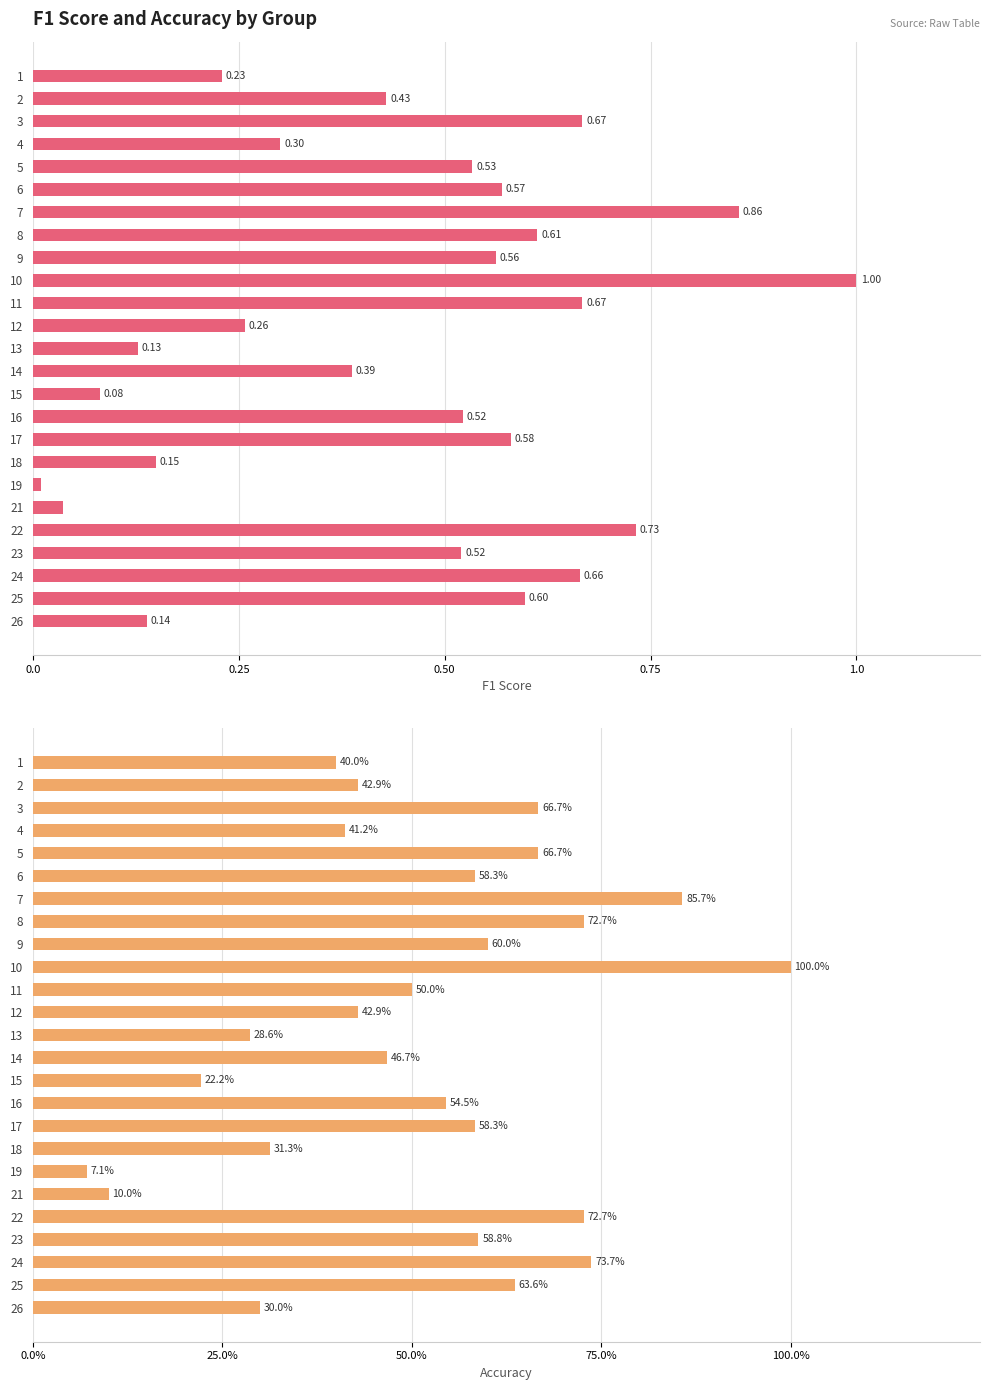

Does the chart contain stacked bars?

No